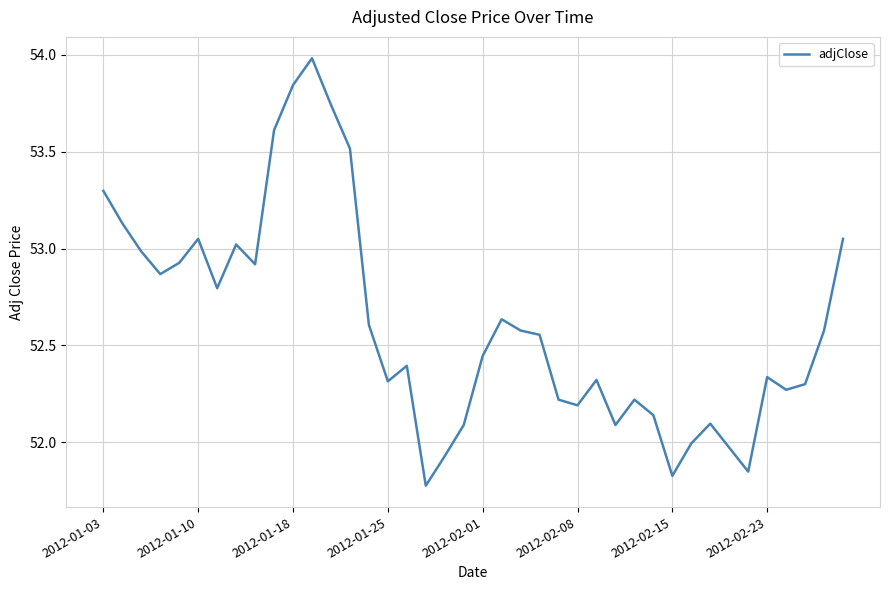

What is the maximum value shown in the chart?

54.0